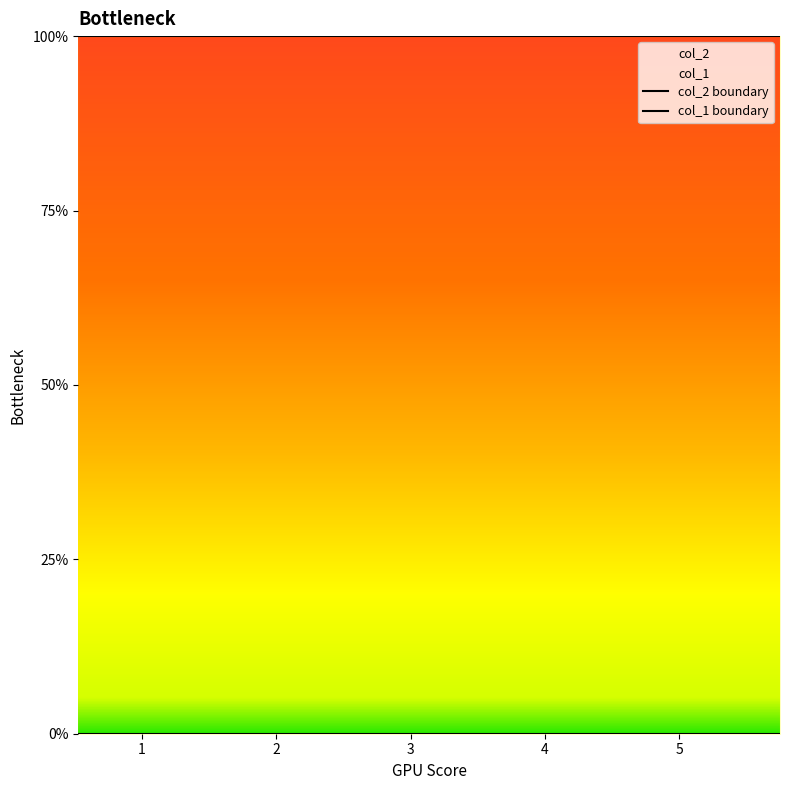

The col_2 series shows 2 at 1. True or false?

False